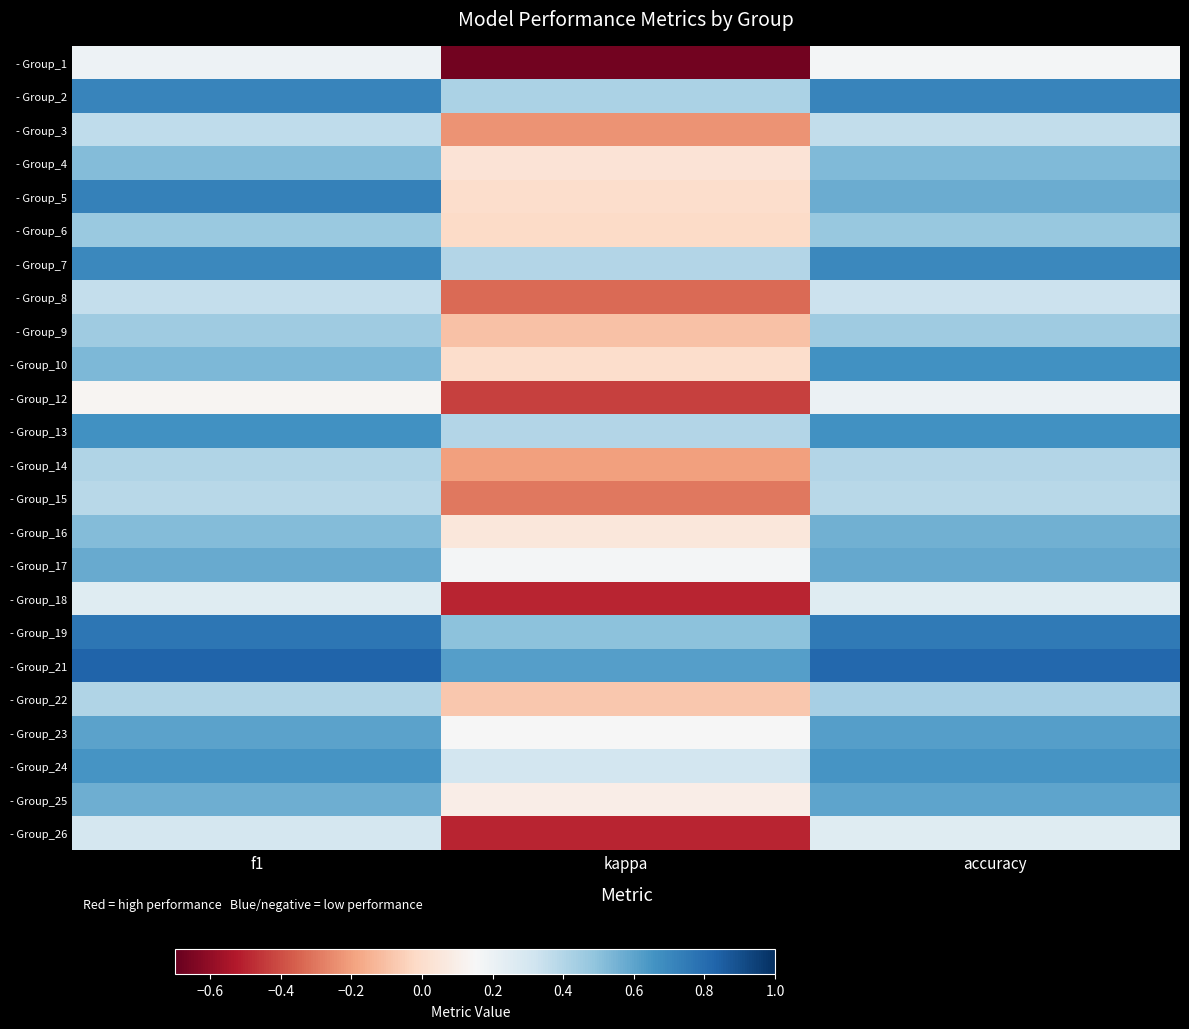

What is the difference between the highest and lowest values at accuracy?

0.7